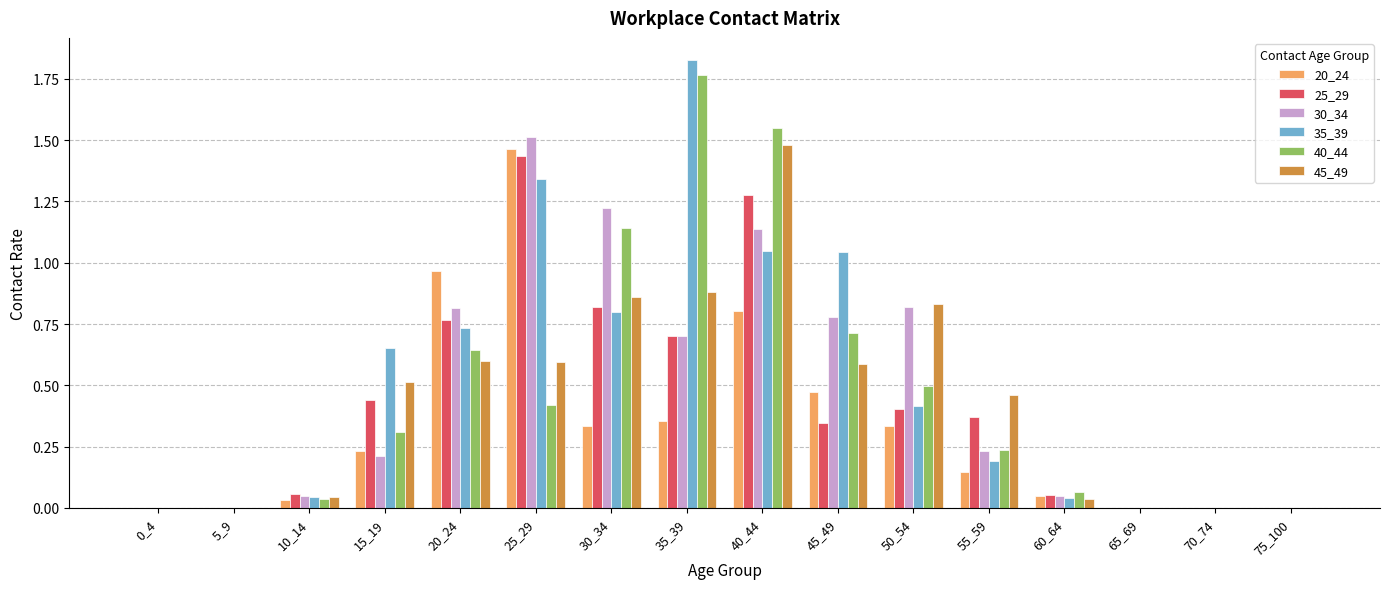

What is the total value across all series at 30_34?

5.2